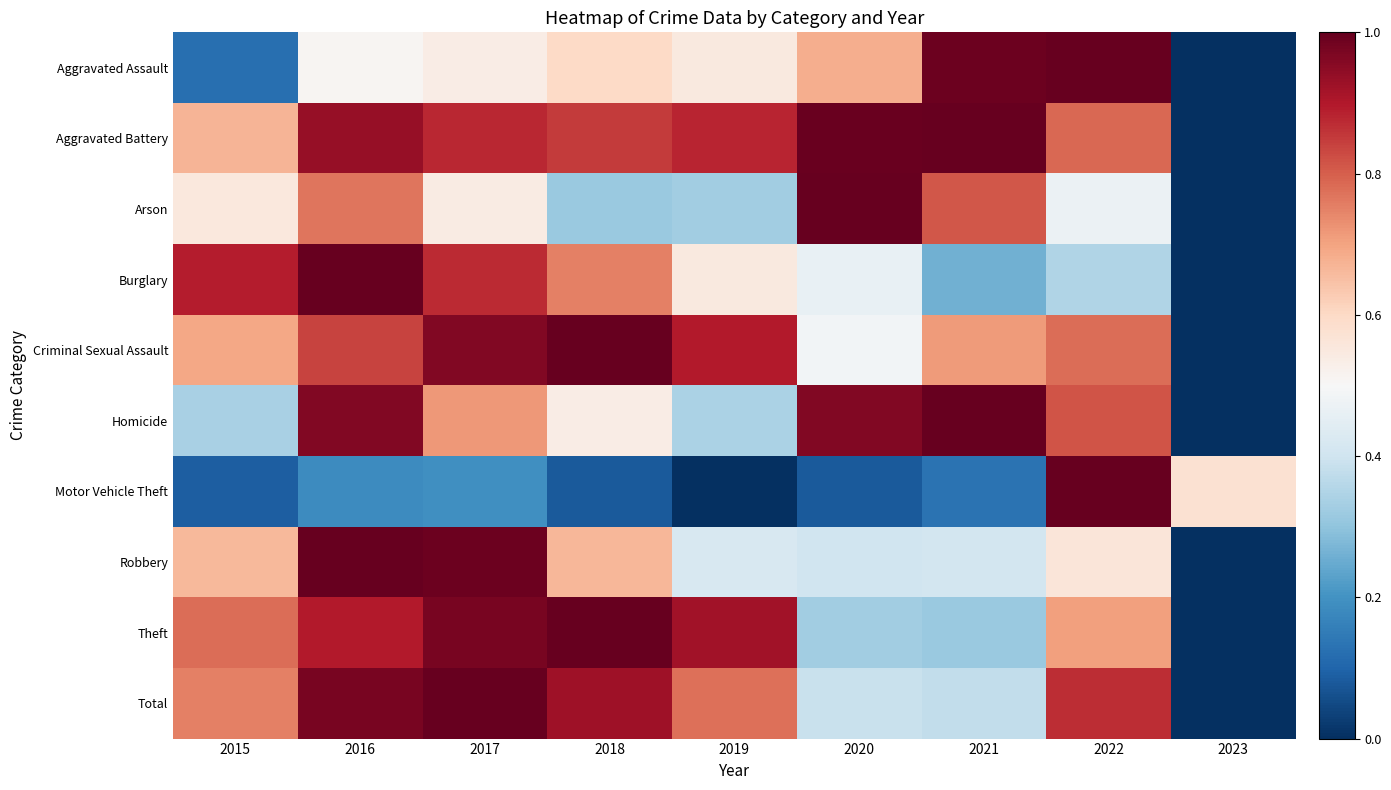

What is the total value across all series at 2020?

5.8